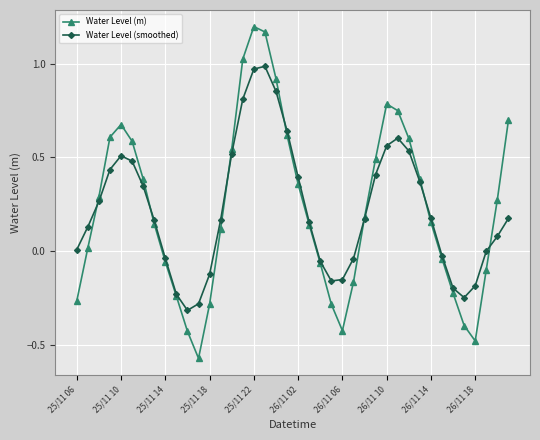

True or false: Water Level (m) has more than 0 points higher than both neighbors.

True